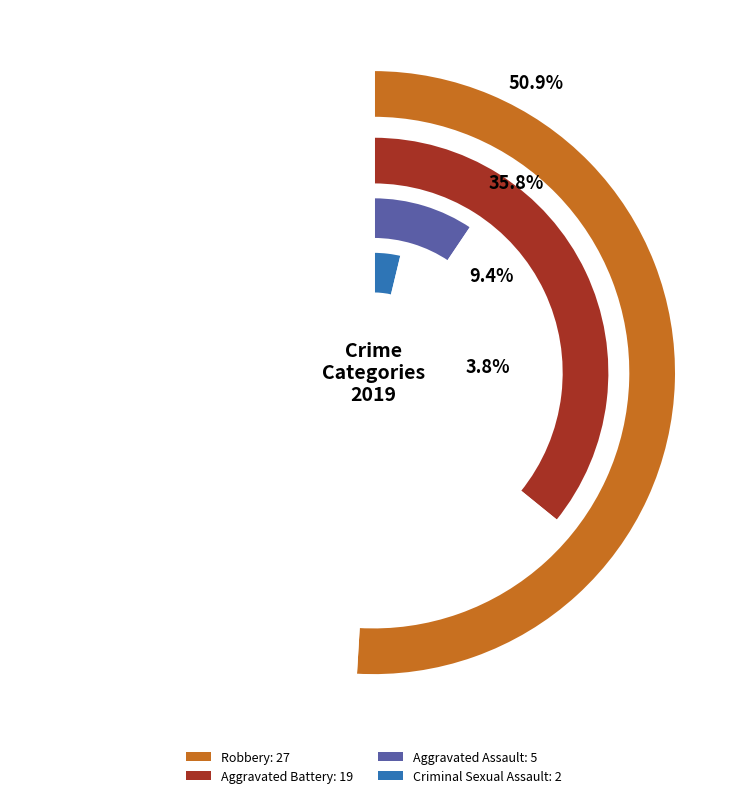

True or false: Robbery accounts for 60% of the total.

False